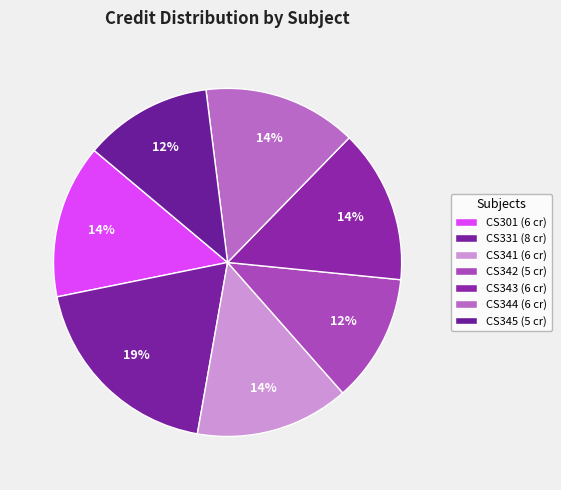

To the nearest percent, what is the average slice percentage?

14%